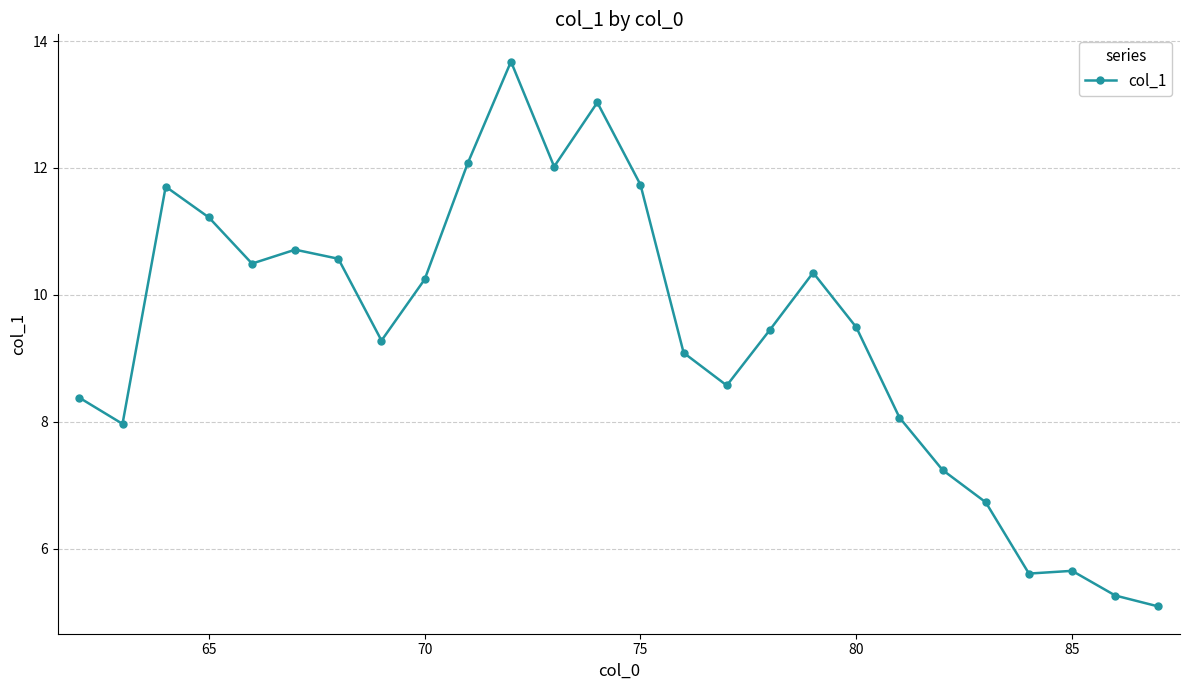

What is the greatest value displayed?

13.7